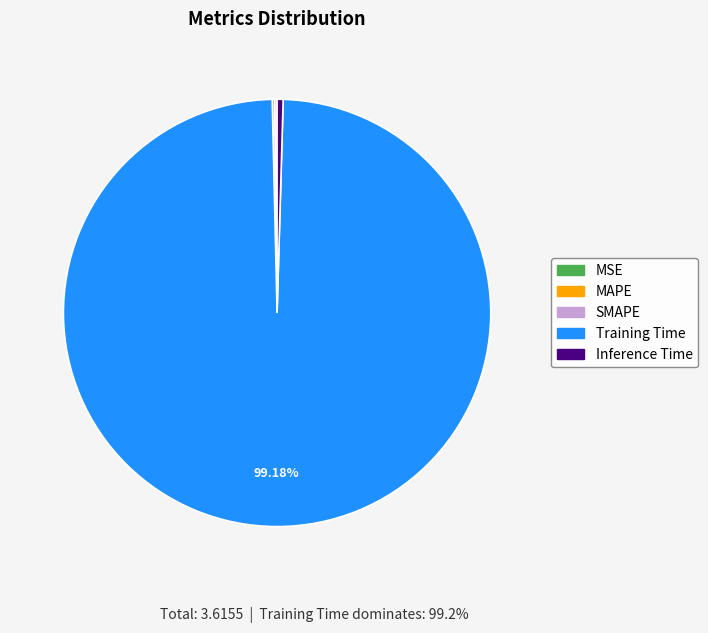

Is there a majority slice in this chart?

Yes